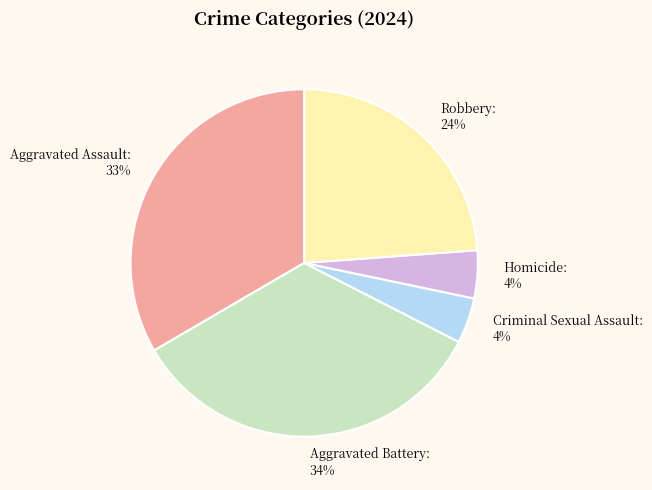

What is the ratio of the value at Homicide to the value at Aggravated Battery?

0.1